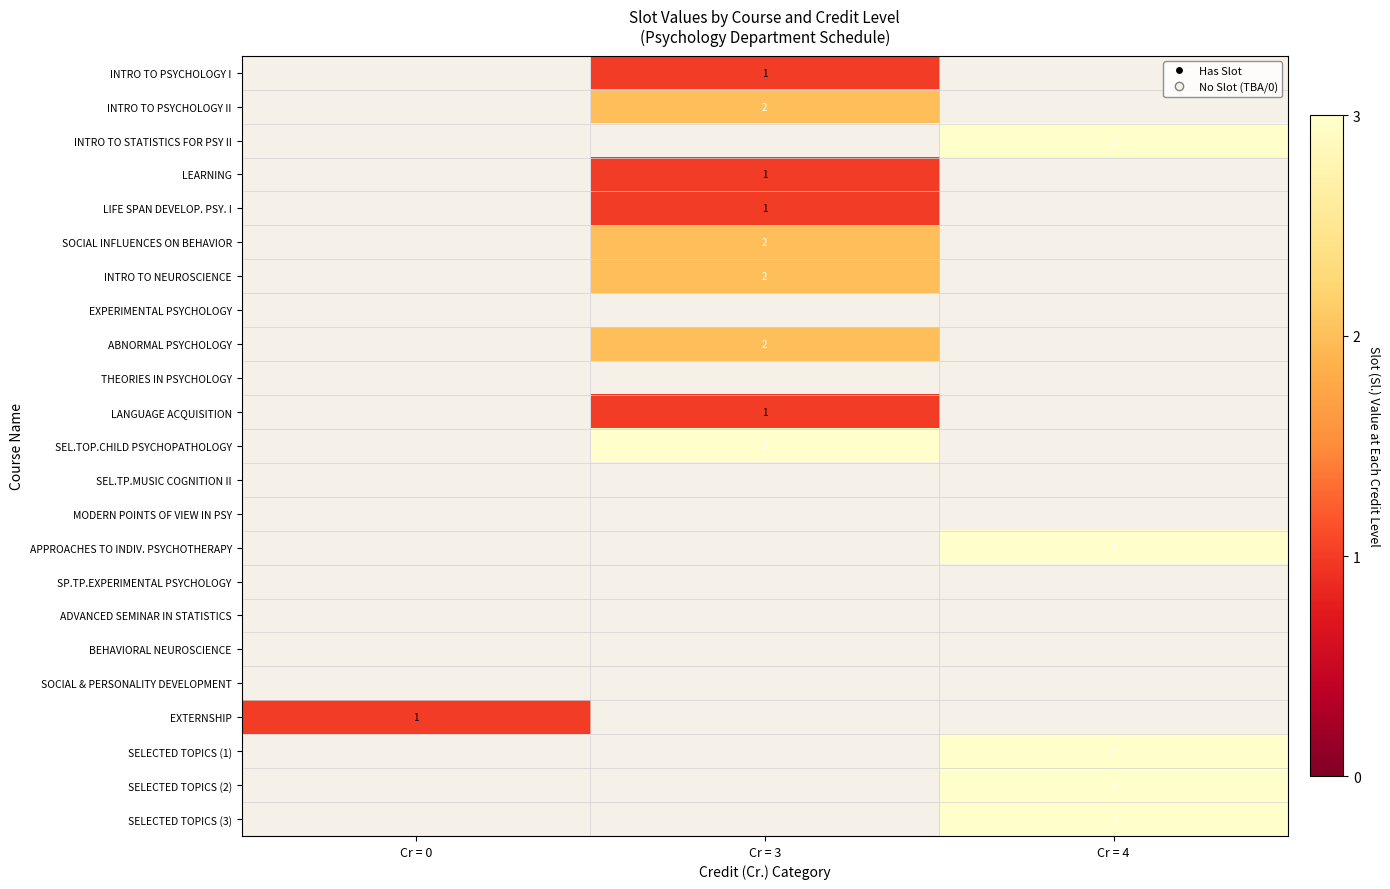

The value of INTRO TO PSYCHOLOGY I at Cr = 3 is 1. True or false?

True